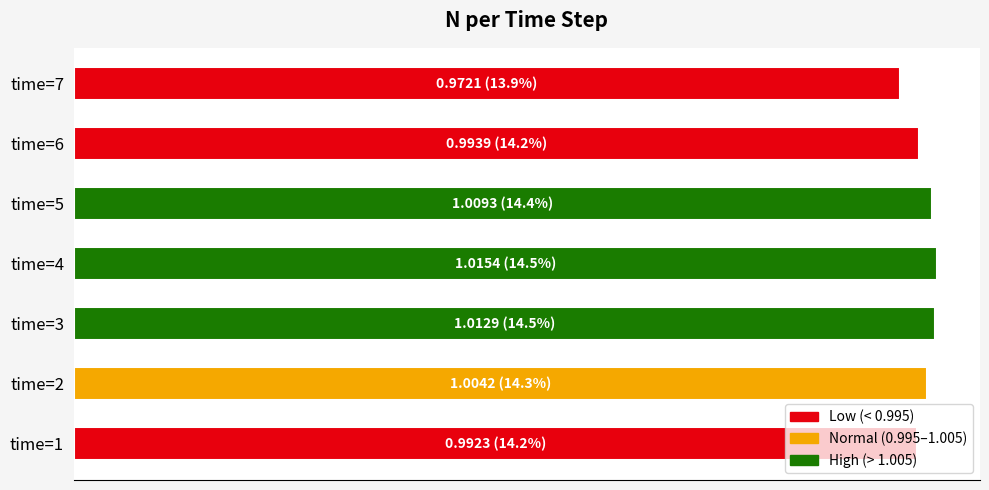

Does the chart contain any negative values?

No